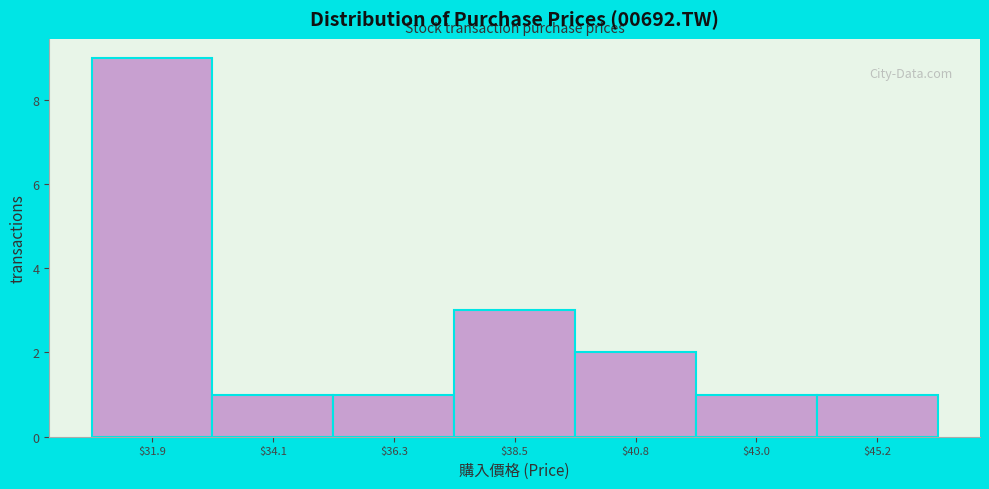

Over which range of the x-axis is the bar tallest?

31.0 to 33.0